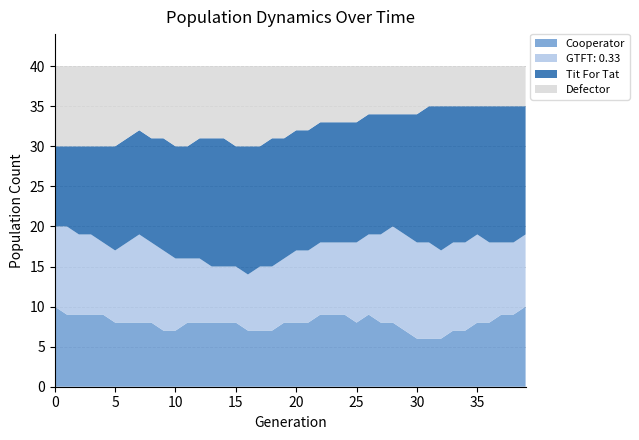

Reading left to right, extract all data points from this chart.

Cooperator: 10	9	9	9	9	8	8	8	8	7	7	8	8	8	8	8	7	7	7	8	8	8	9	9	9	8	9	8	8	7	6	6	6	7	7	8	8	9	9	10
GTFT: 0.33: 10	11	10	10	9	9	10	11	10	10	9	8	8	7	7	7	7	8	8	8	9	9	9	9	9	10	10	11	12	12	12	12	11	11	11	11	10	9	9	9
Tit For Tat: 10	10	11	11	12	13	13	13	13	14	14	14	15	16	16	15	16	15	16	15	15	15	15	15	15	15	15	15	14	15	16	17	18	17	17	16	17	17	17	16
Defector: 10	10	10	10	10	10	9	8	9	9	10	10	9	9	9	10	10	10	9	9	8	8	7	7	7	7	6	6	6	6	6	5	5	5	5	5	5	5	5	5